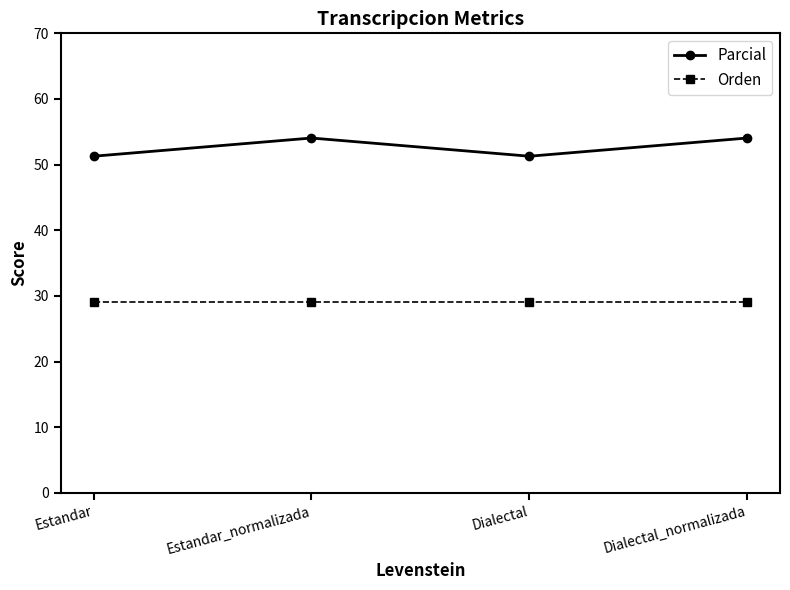

At which label does Parcial first exceed 54?

Estandar_normalizada